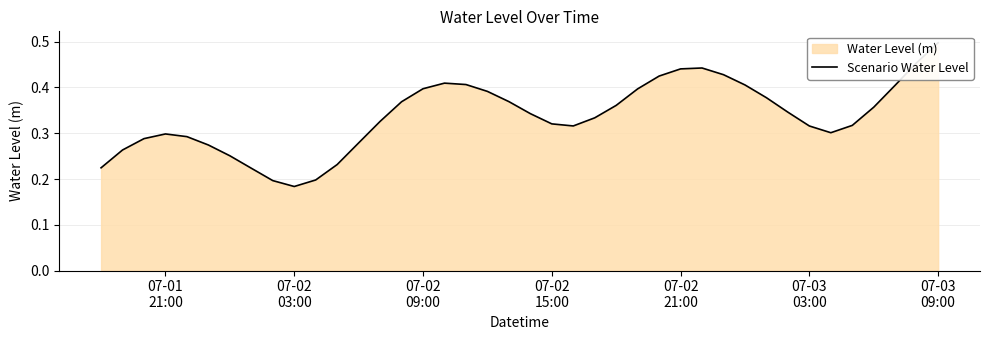

The value at 24 is 0.2. True or false?

False